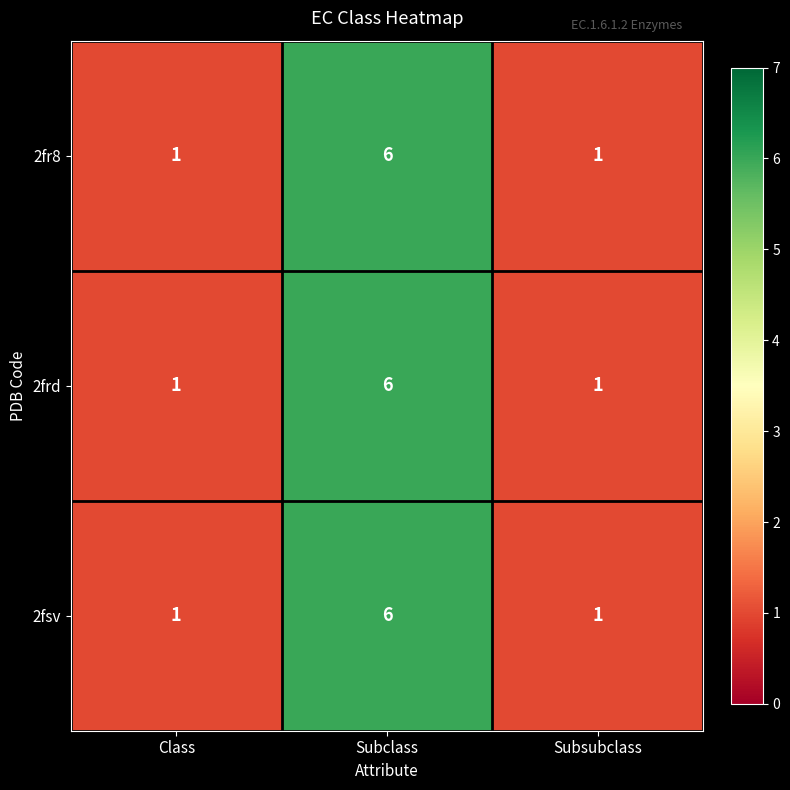

How many 2frd values are between 1 and 6?

3